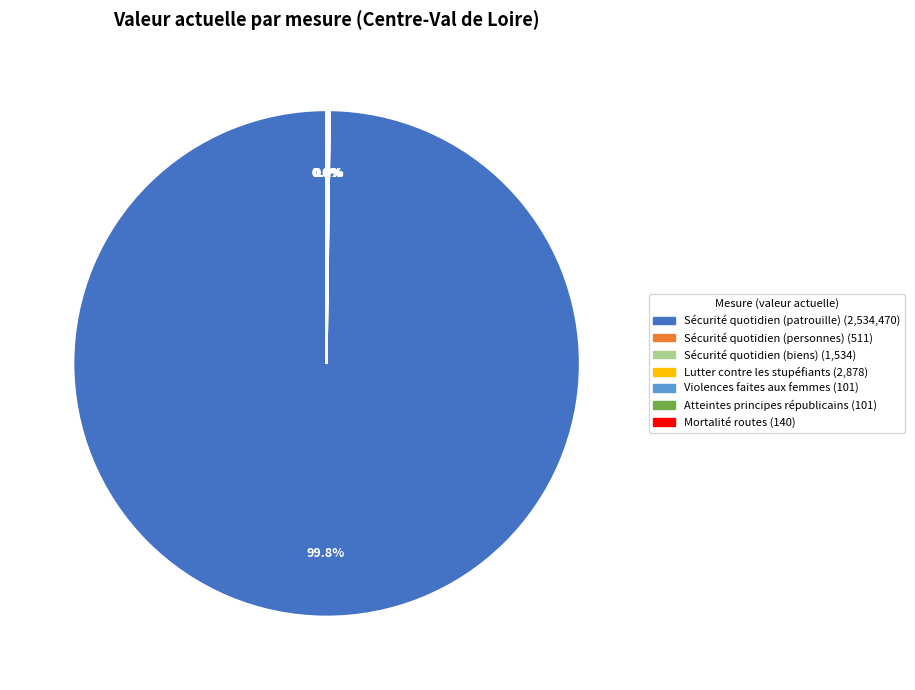

Which slice is the largest?

Sécurité quotidien (patrouille) (2,534,470)